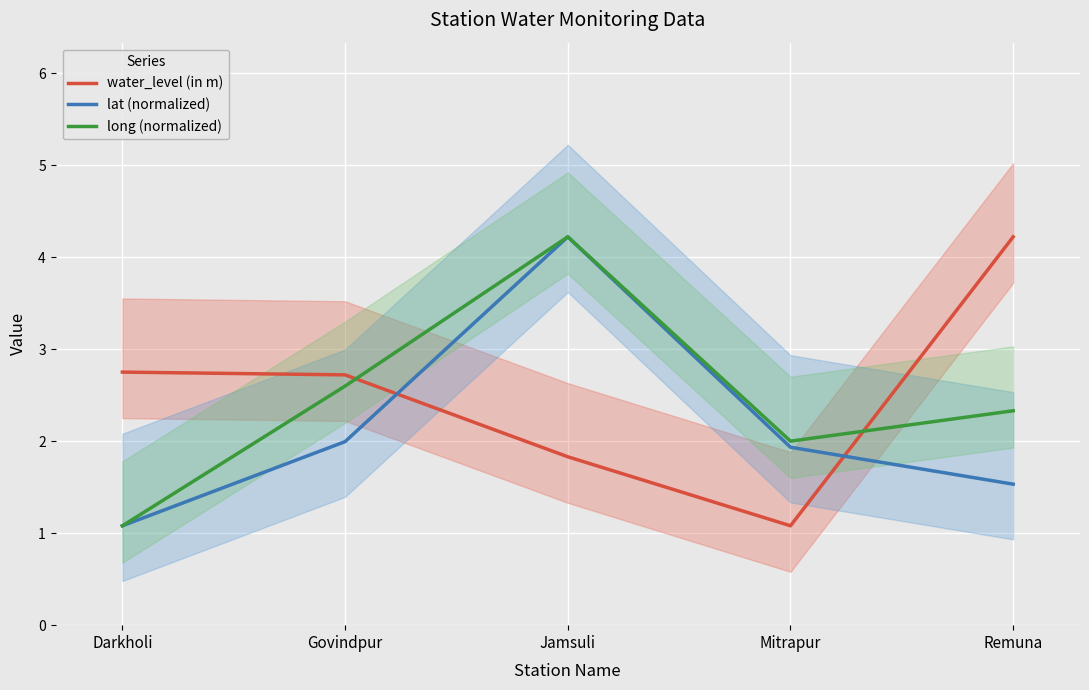

What are all the series names shown in the legend?

water_level (in m), lat (normalized), long (normalized)